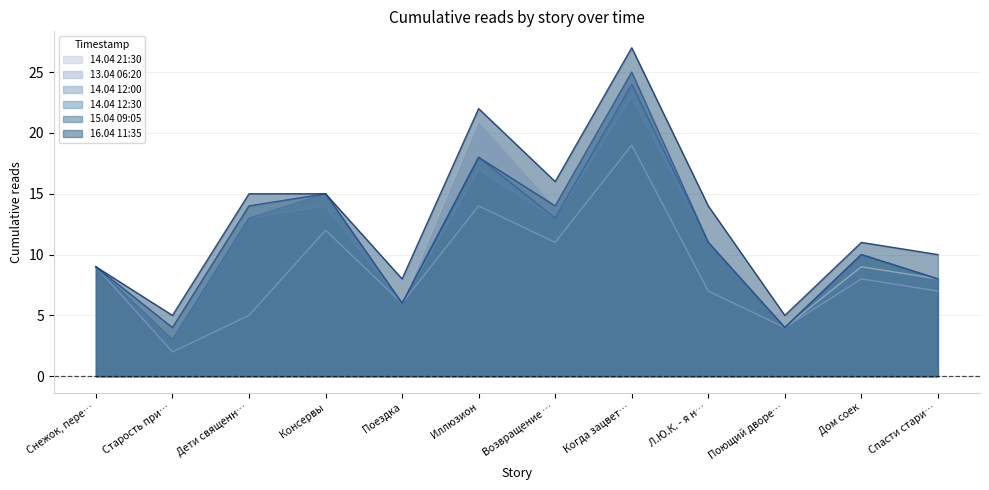

How many distinct data groups are displayed?

6